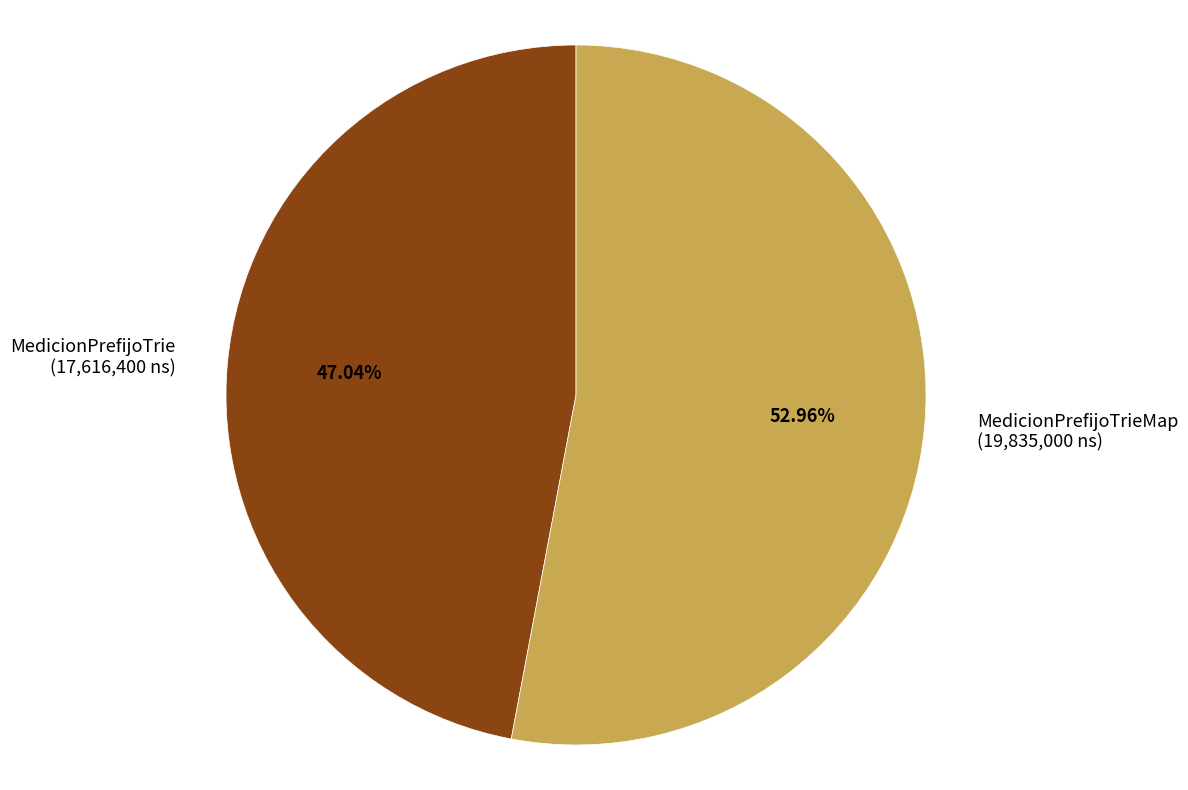

Do MedicionPrefijoTrieMap (19,835,000 ns) and MedicionPrefijoTrie (17,616,400 ns) together represent more than half of the pie?

Yes